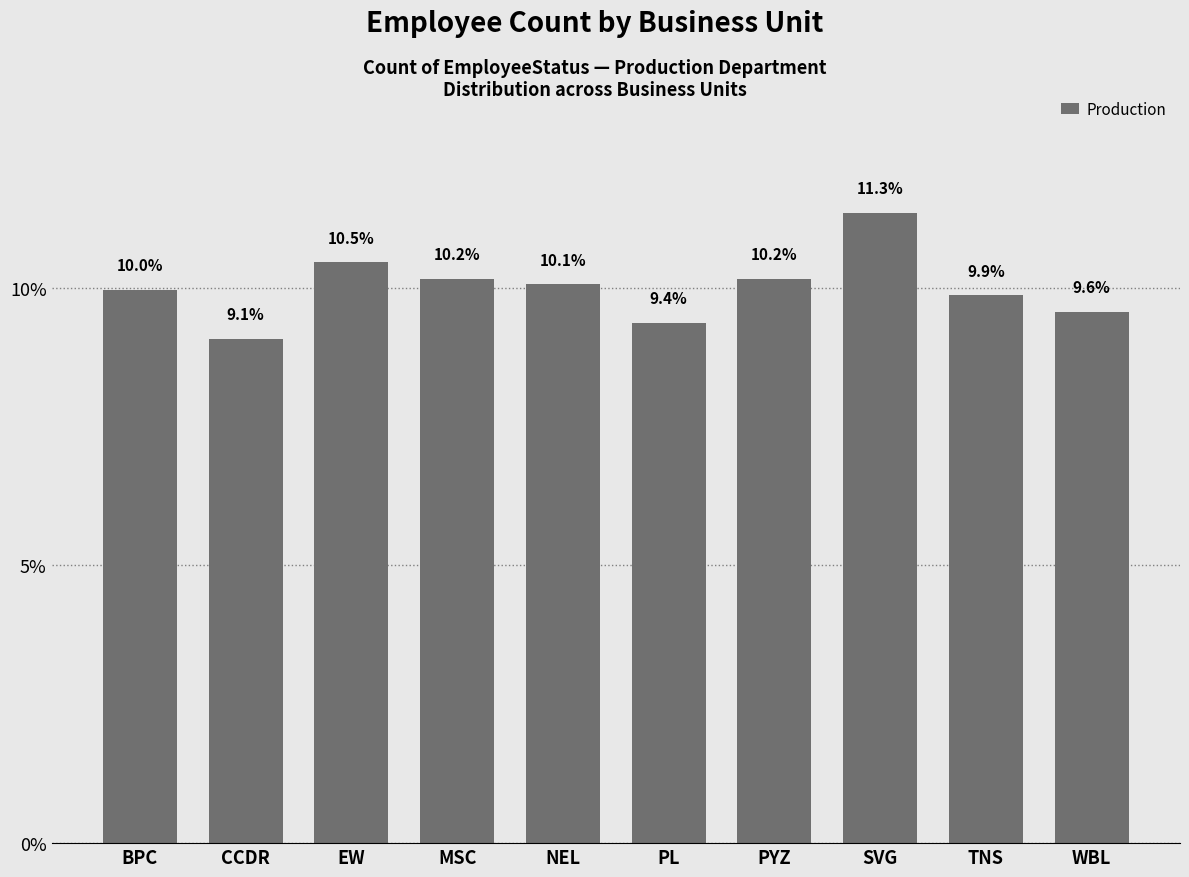

What is the change in value from MSC to TNS?

-0.3